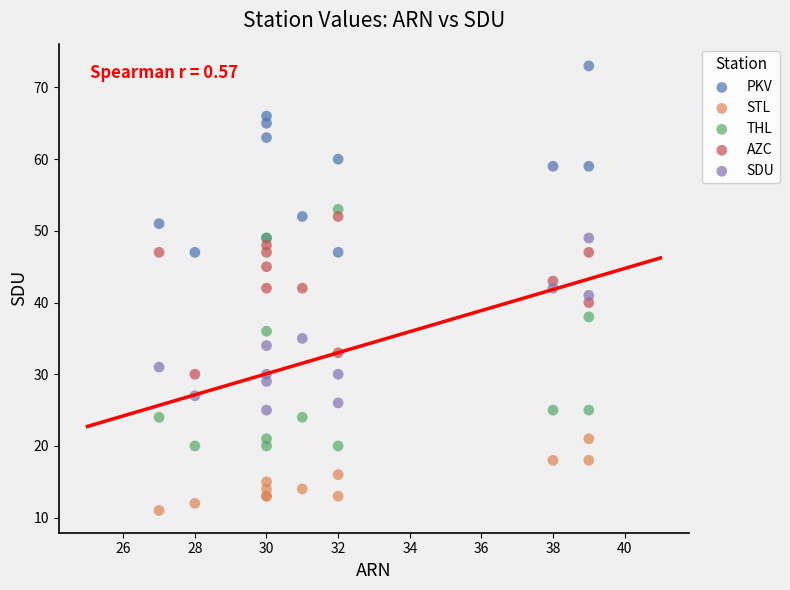

What are all the series names shown in the legend?

PKV, STL, THL, AZC, SDU